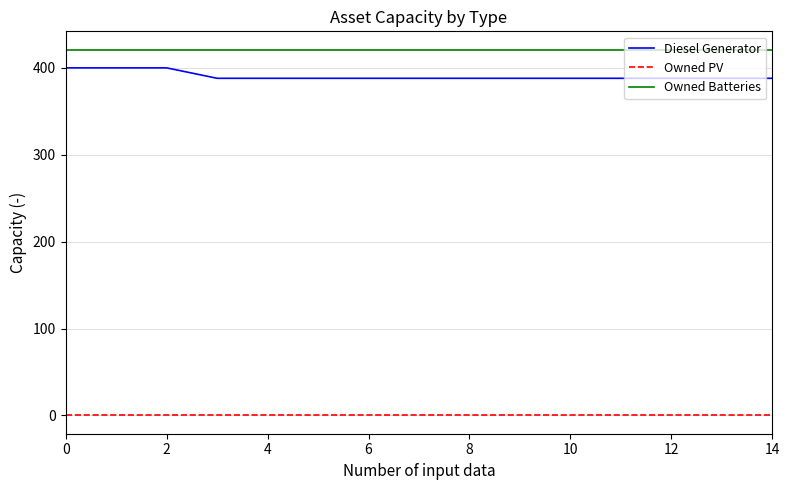

What is the maximum value for Owned Batteries?

421